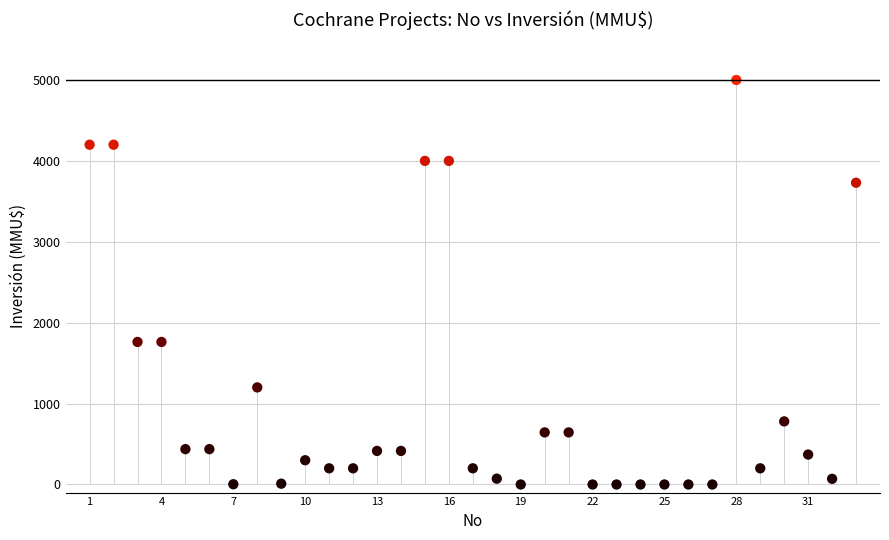

What is the range of X values (max minus min)?

32.0